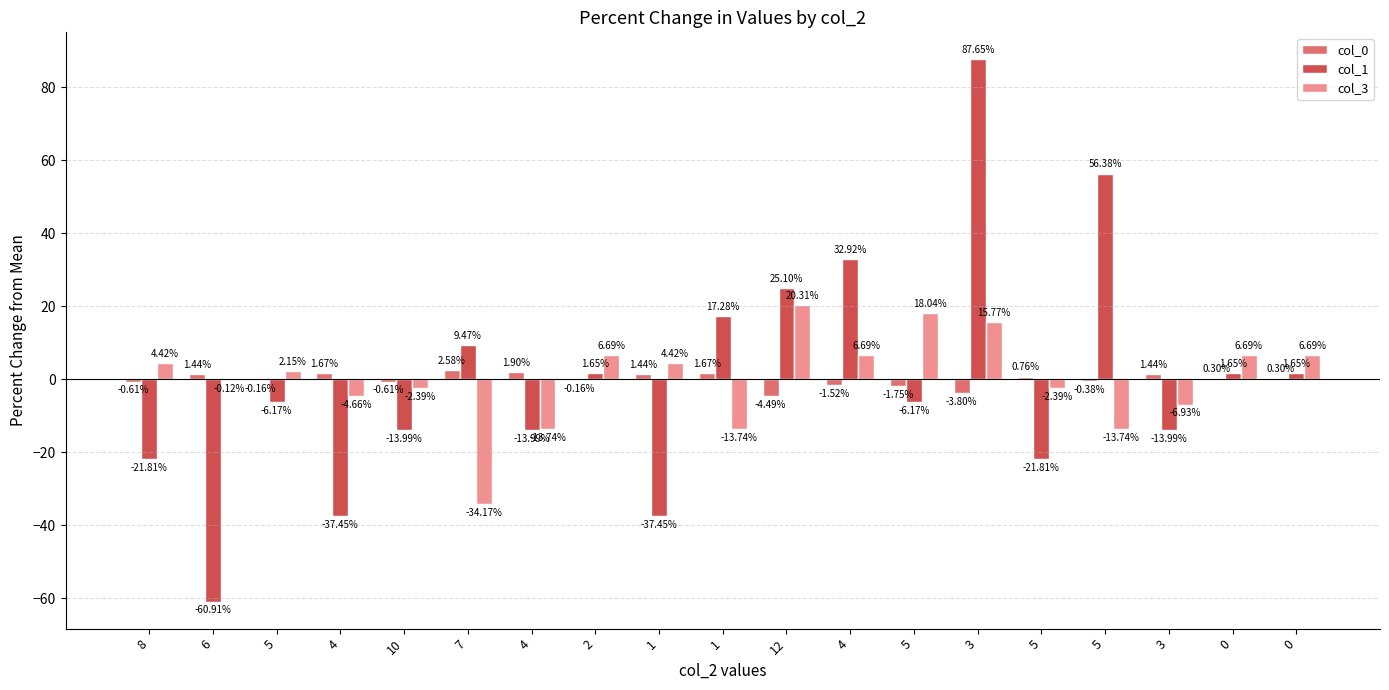

How many values in col_1 are above zero?

9